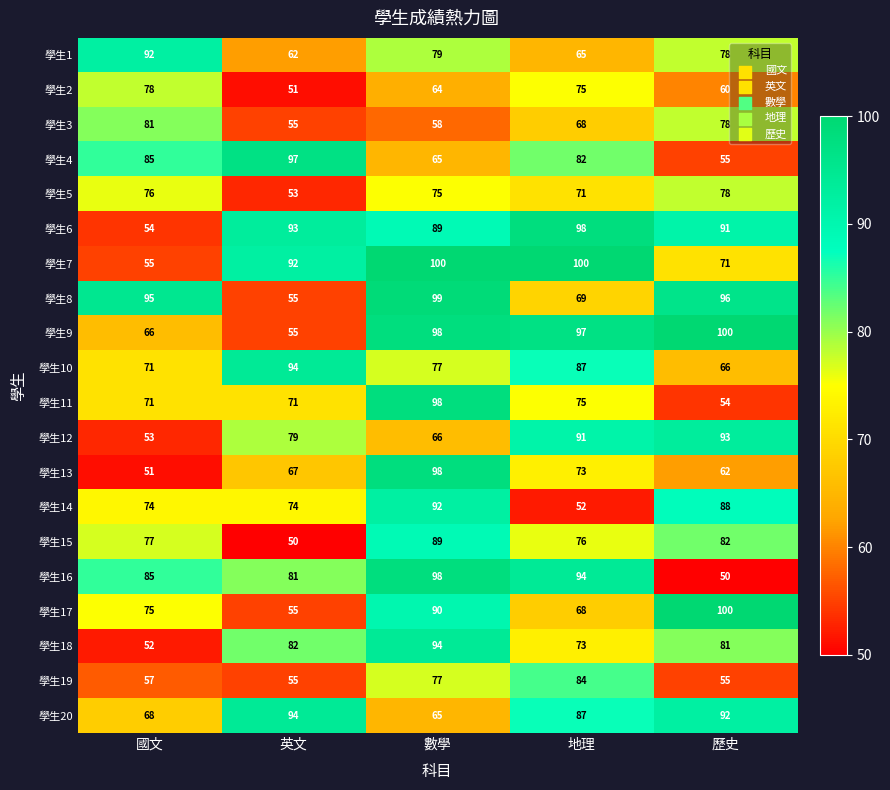

What is the average value of the 學生6 series?

85